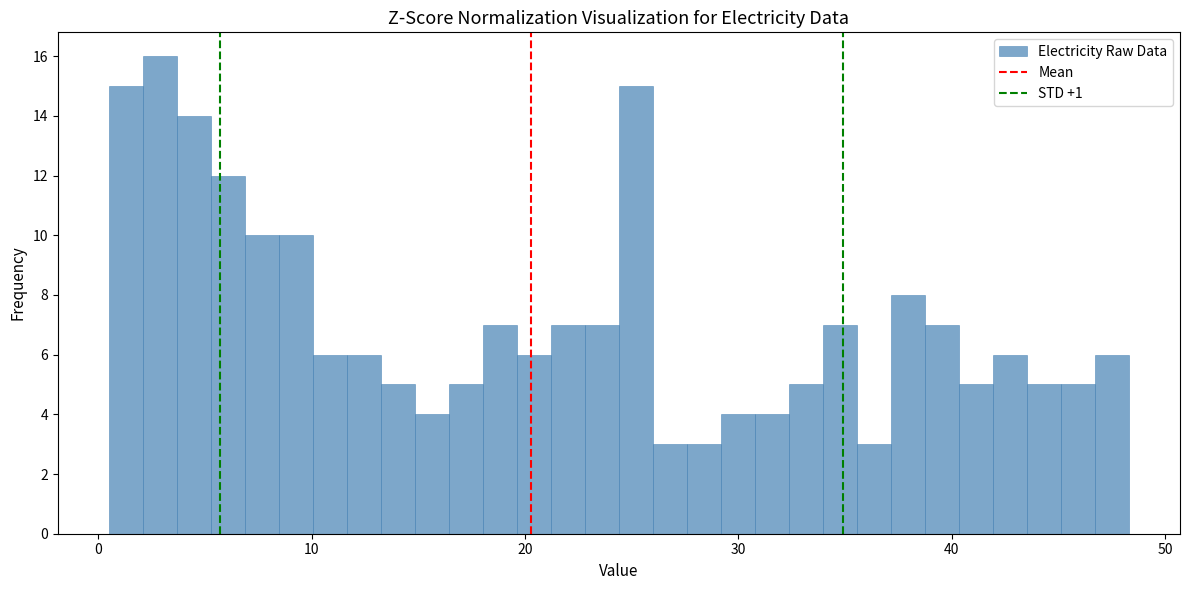

Read against the x-axis, roughly where is the centre of the tallest bar?

3